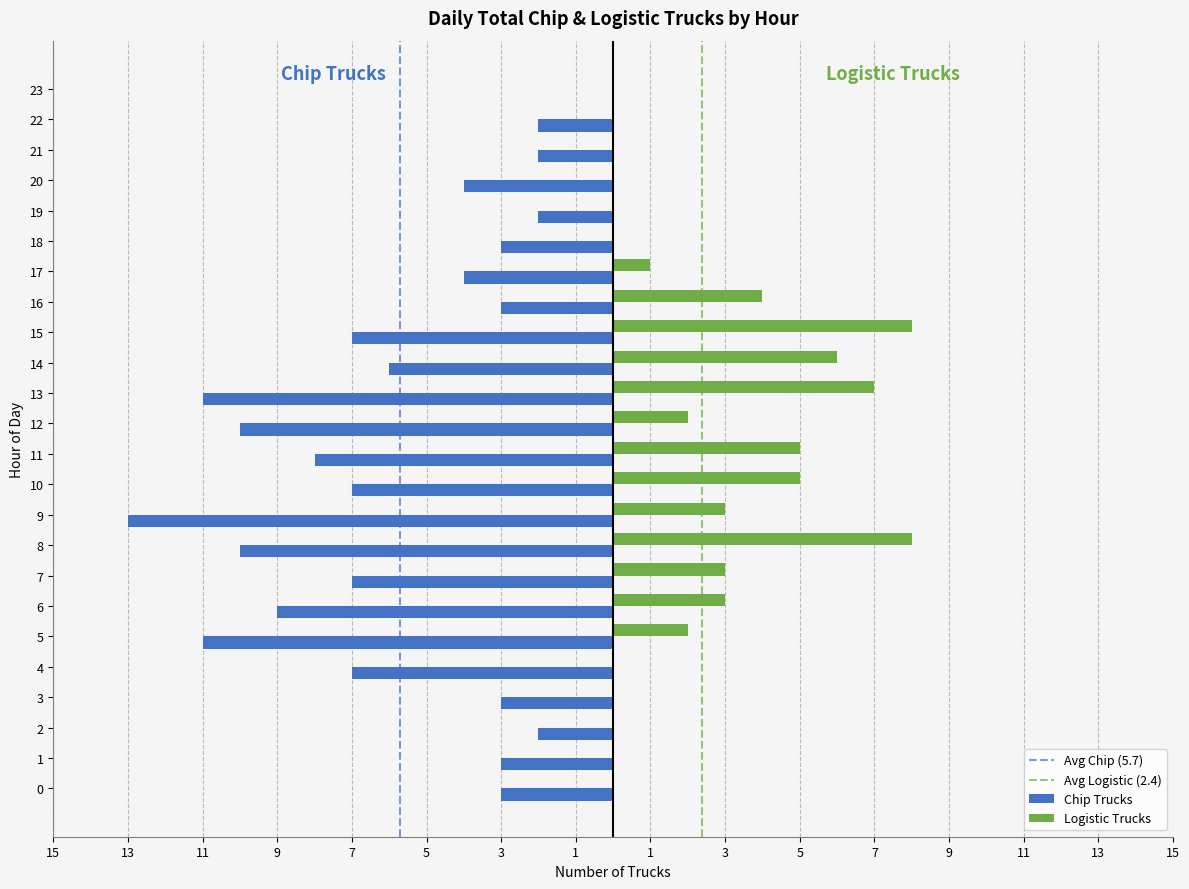

How many values in Chip Trucks are below zero?

23